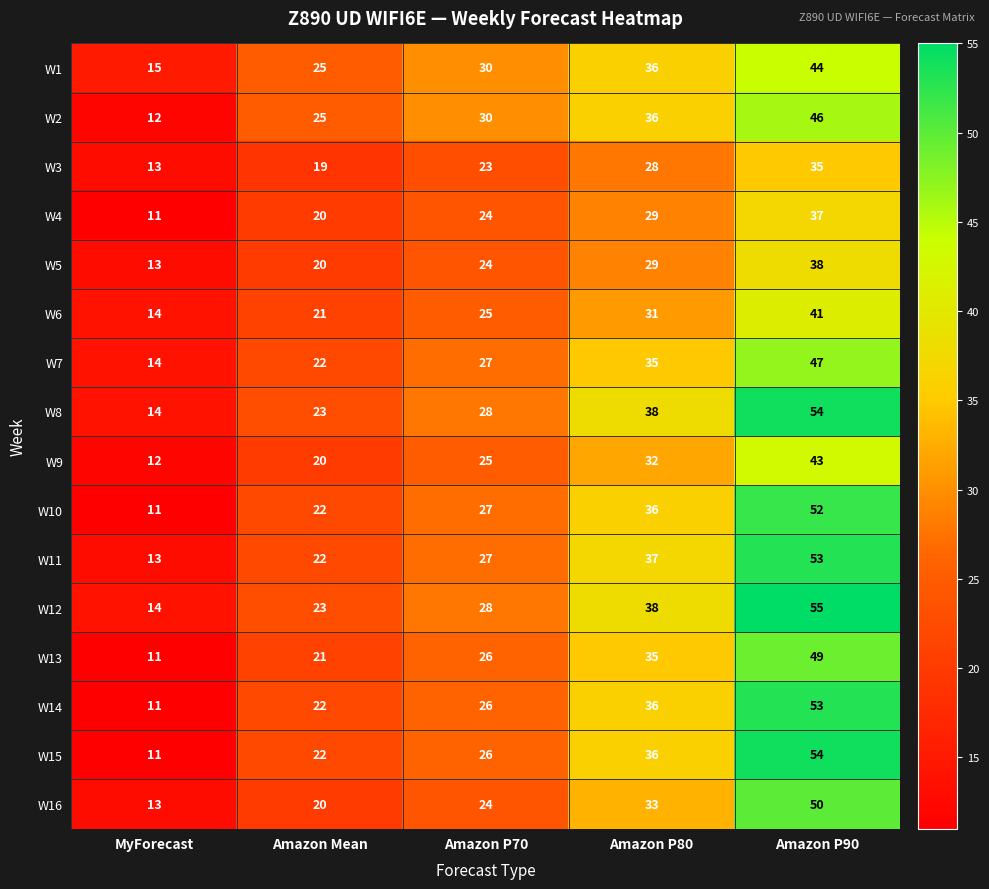

Rank the categories by W4 value from lowest to highest.

MyForecast, Amazon Mean, Amazon P70, Amazon P80, Amazon P90